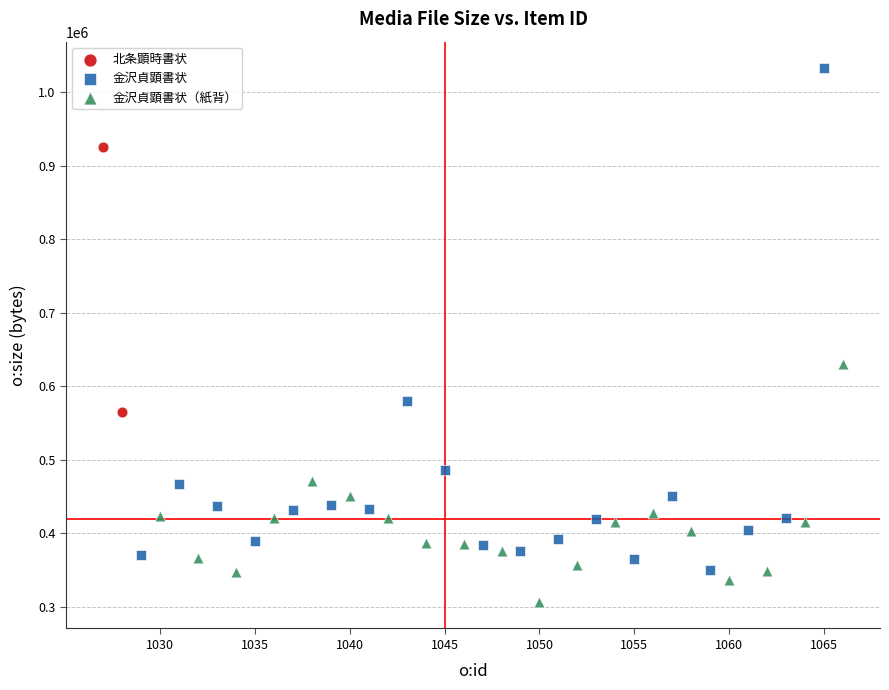

Which series reaches the maximum Y coordinate?

金沢貞顕書状